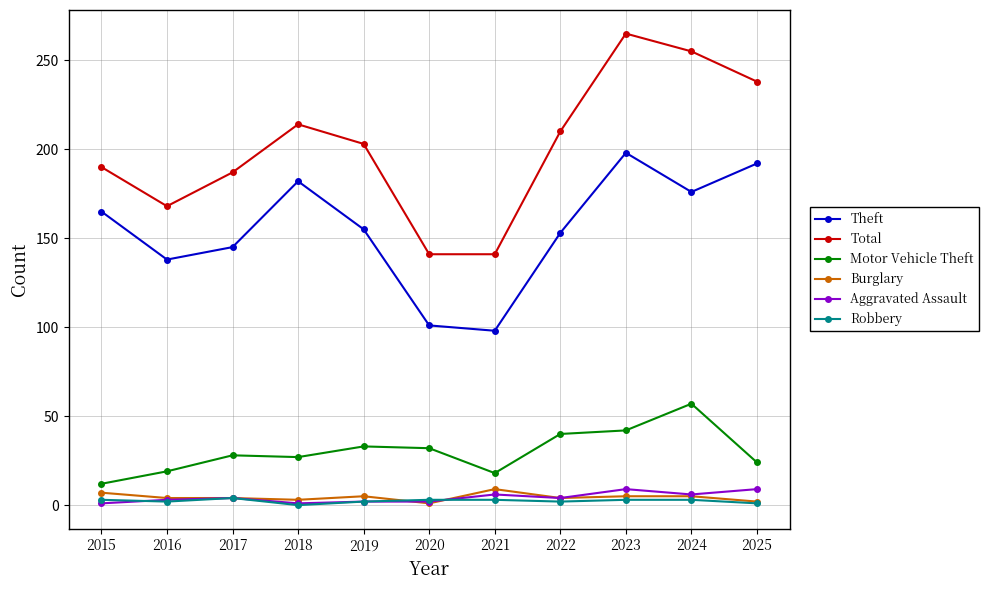

Is the value of Motor Vehicle Theft at 2020 greater than the value of Aggravated Assault at 2018?

Yes